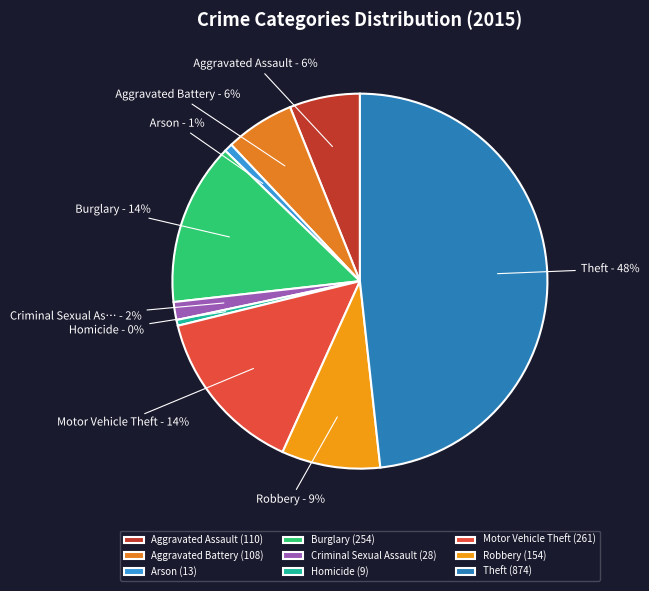

How many segments does this pie chart have?

9